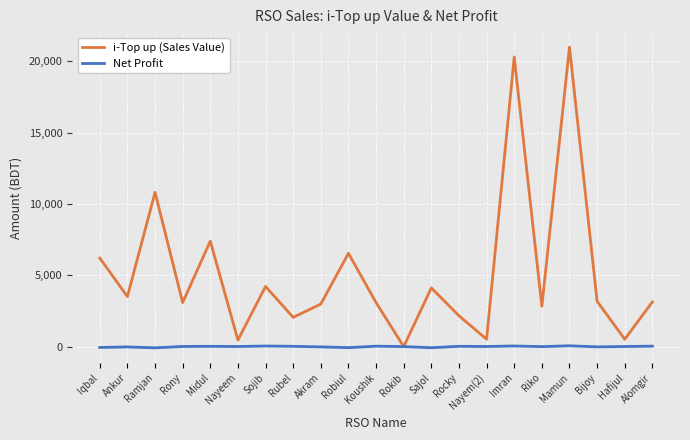

At Ankur, list the series in order from largest to smallest.

i-Top up (Sales Value), Net Profit